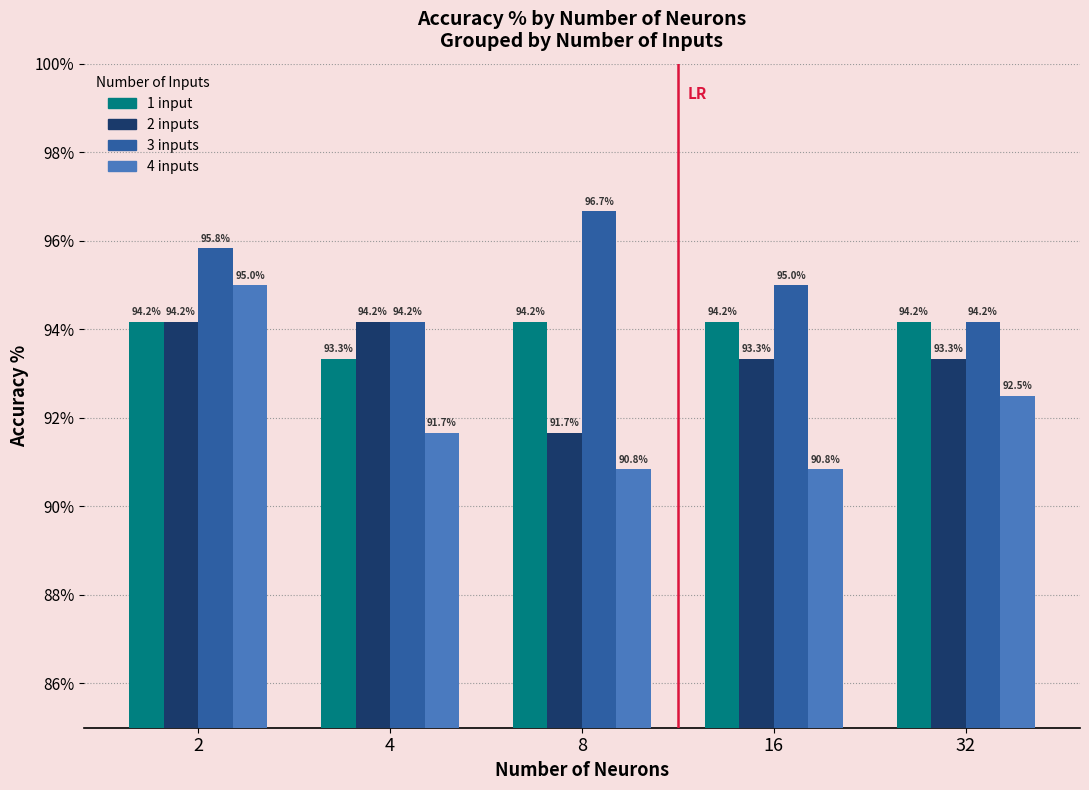

What is the average value of the 1 input series?

94.0